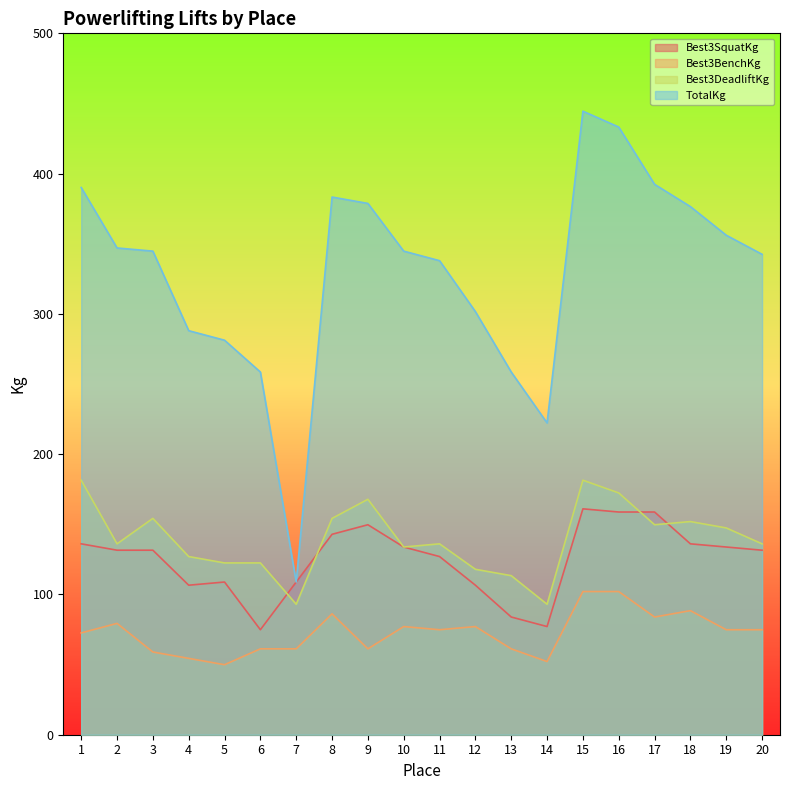

True or false: TotalKg and Best3BenchKg intersect in this chart.

False